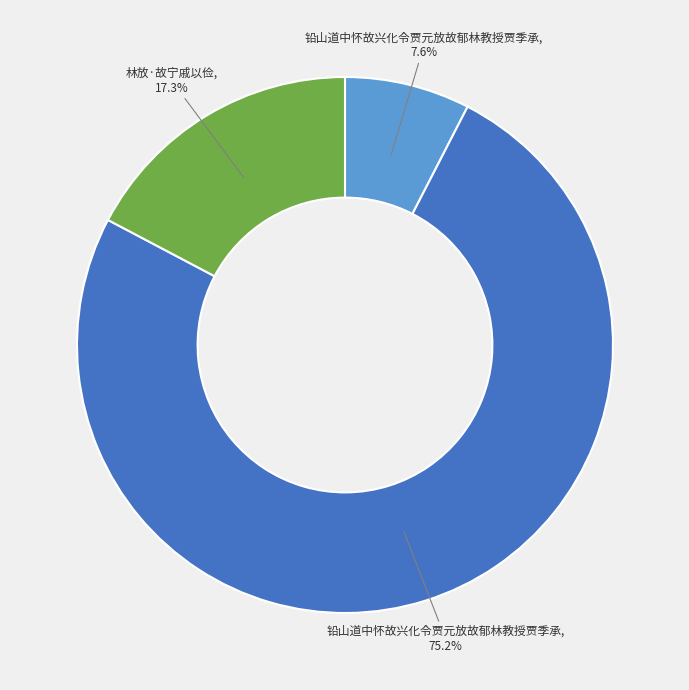

Is there any slice that represents more than half of the pie?

Yes